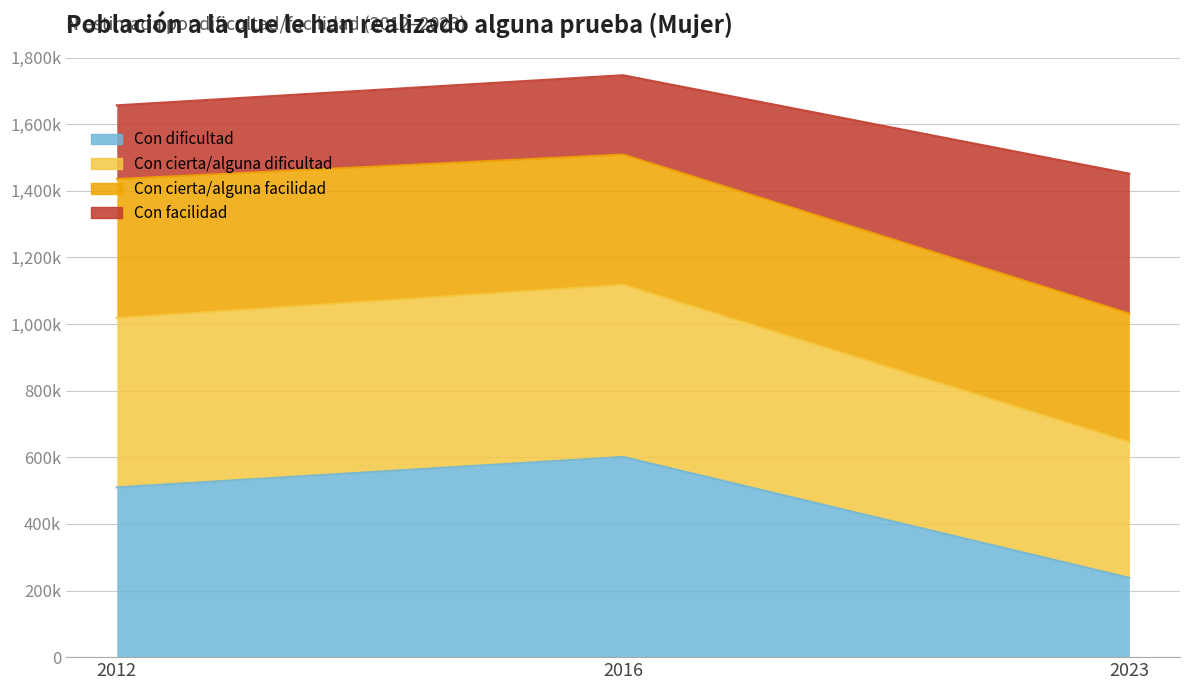

What is the value of the Con dificultad point at the 1st from the left?

509680